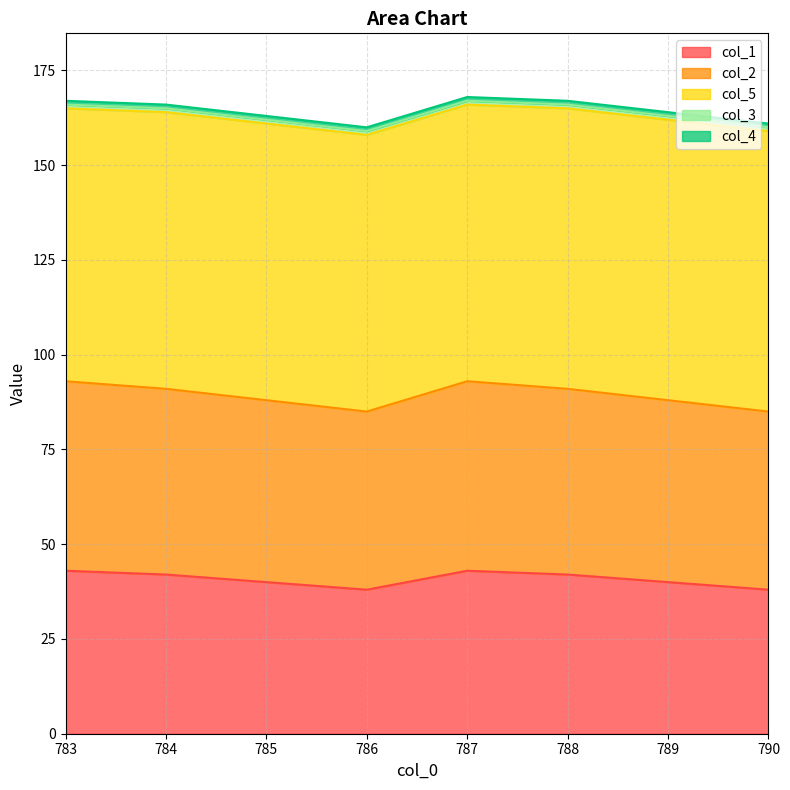

Is the value of col_4 at 788.0 greater than the value of col_5 at 786.0?

No